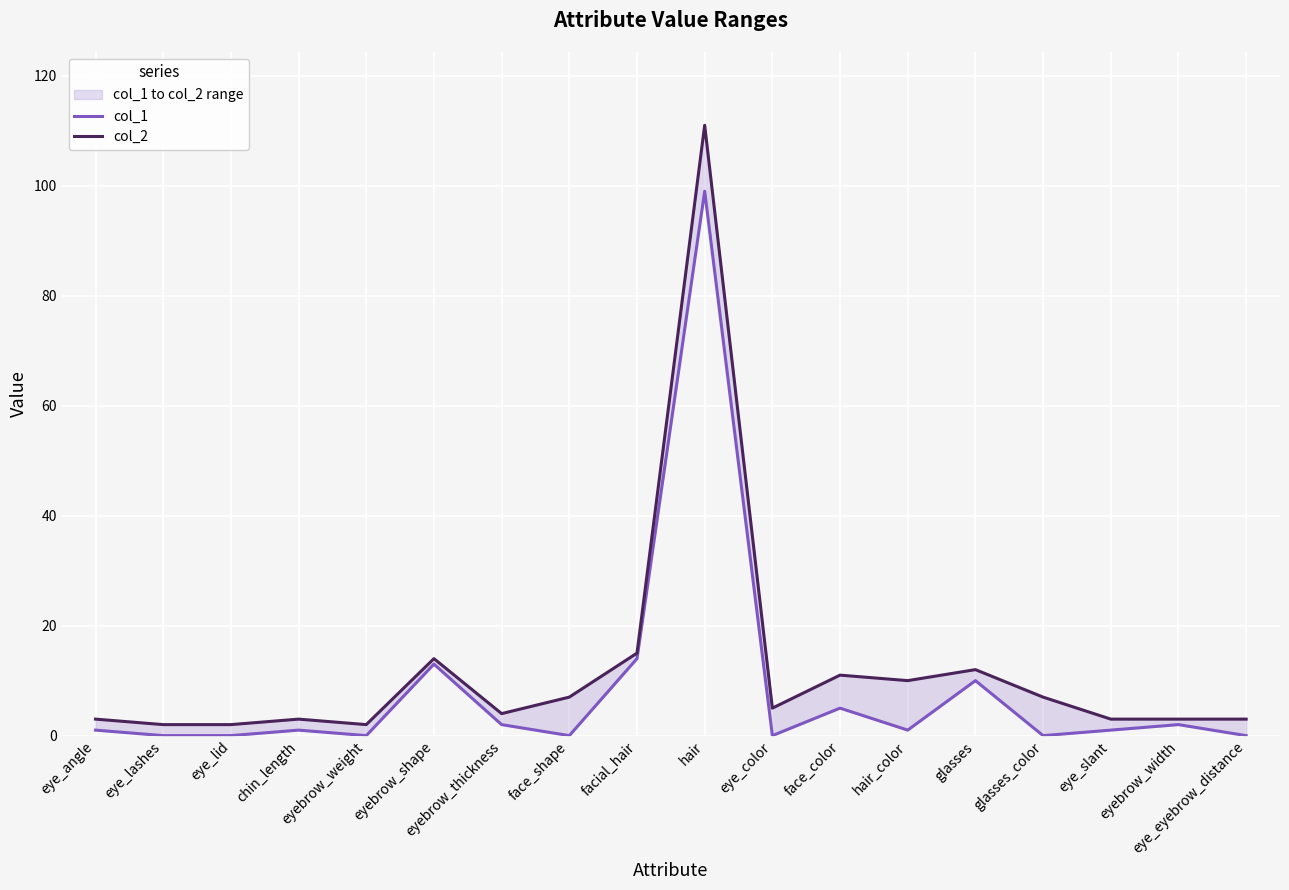

At which label does col_1 reach its peak?

hair